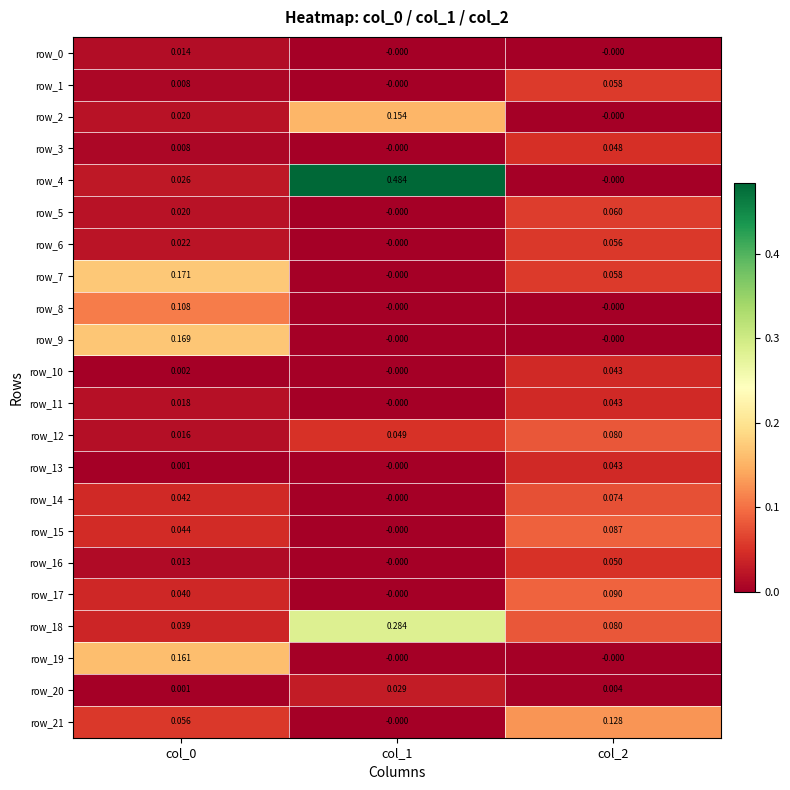

Which series has the largest total across all categories?

row_4